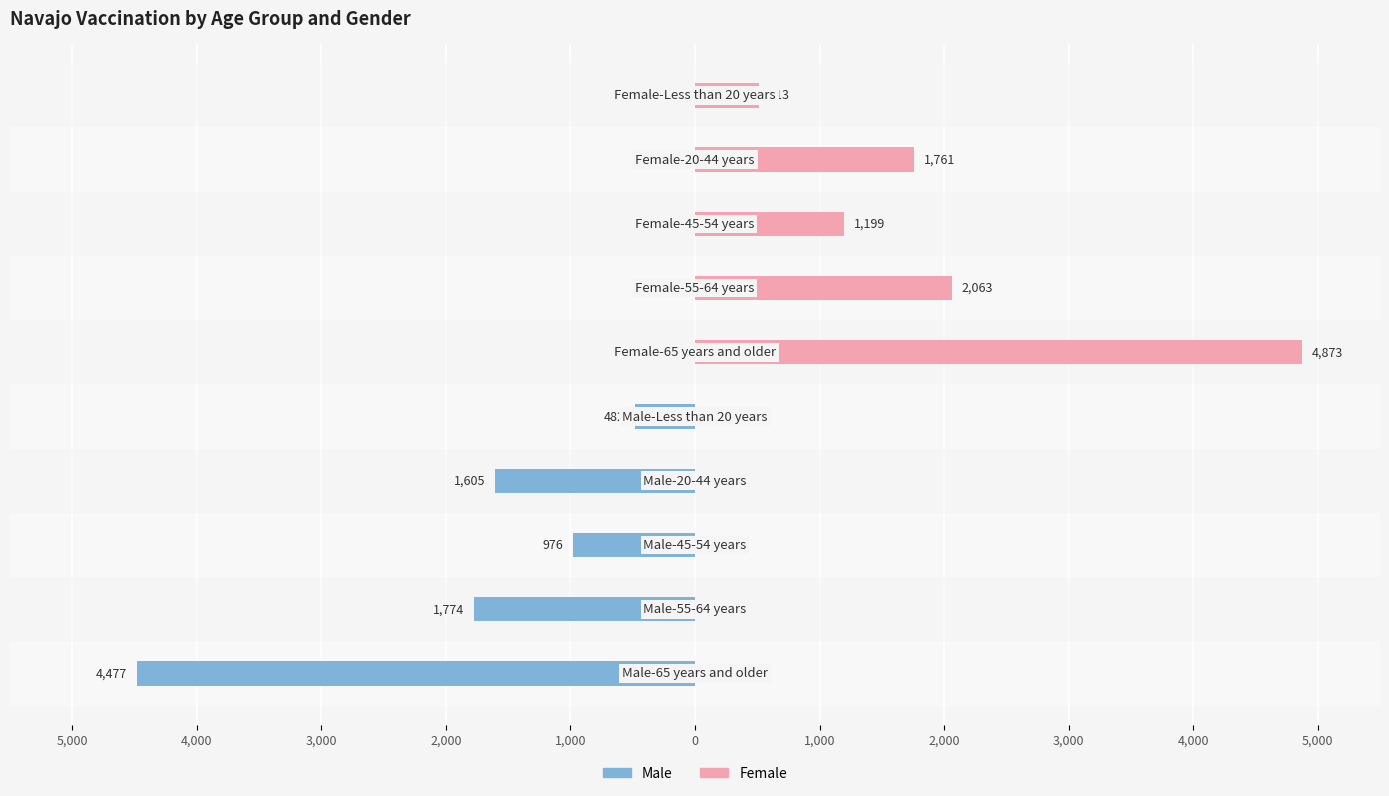

The value of Male at 1,000 is 0. True or false?

True